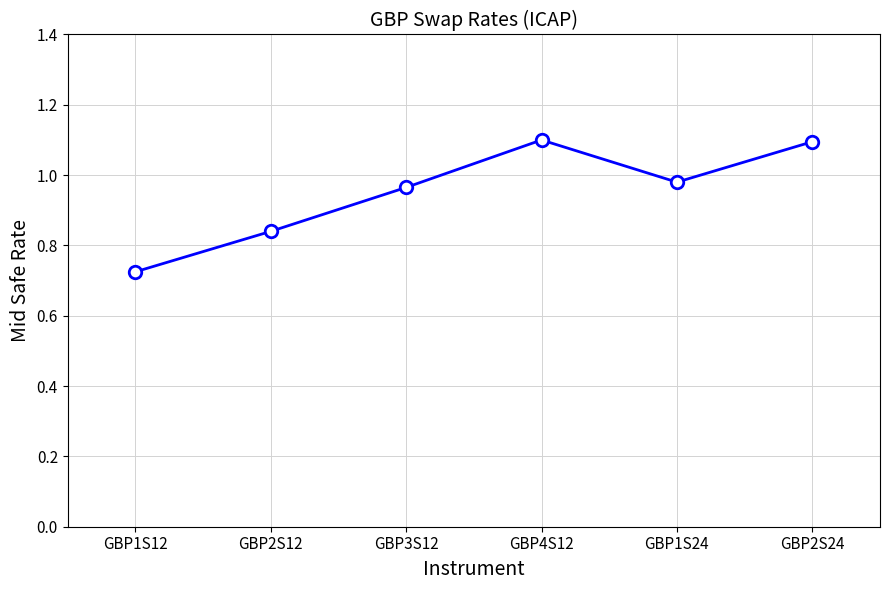

How many lines are shown in the chart?

1